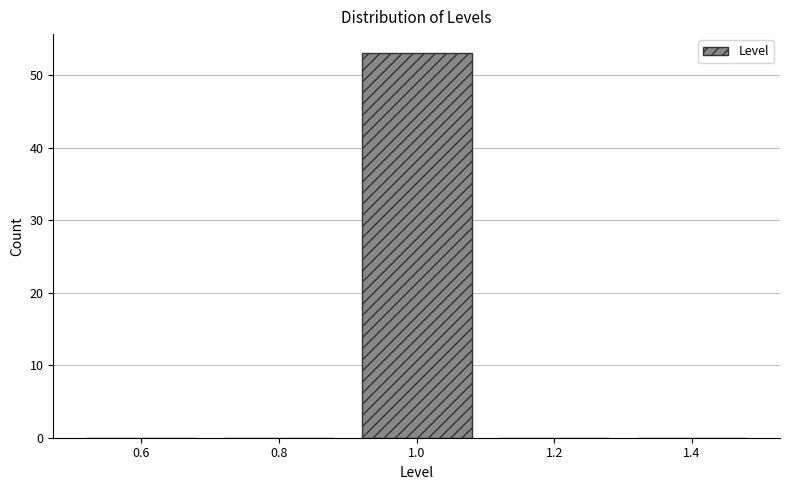

Over which range of the x-axis is the bar tallest?

0.9 to 1.1